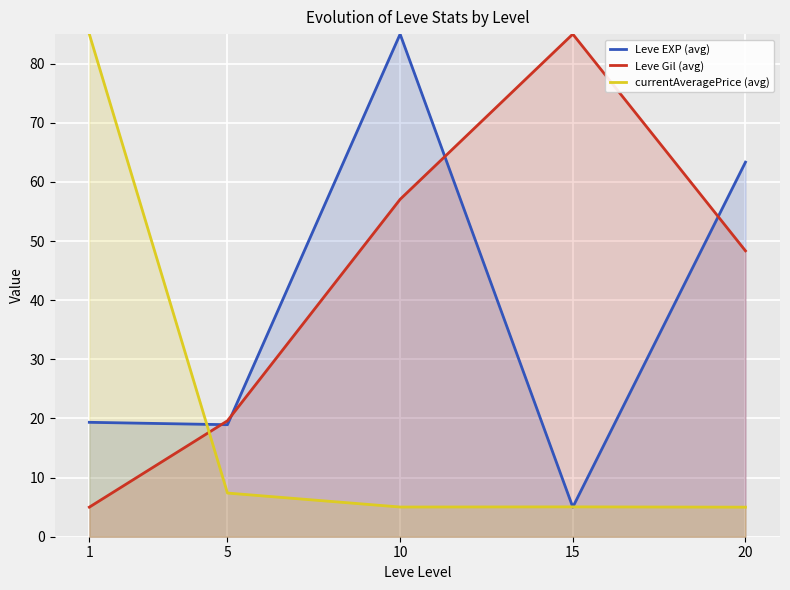

Rank the categories by Leve EXP (avg) value from lowest to highest.

15, 5, 1, 20, 10